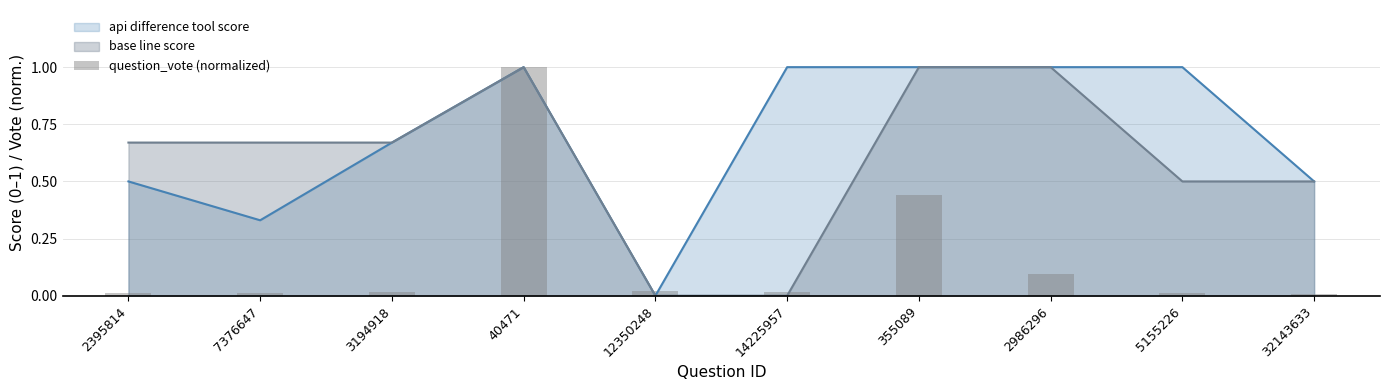

Reading right to left, what are all the values shown in this chart?

0.0	0.0	0.1	0.4	0.0	0.0	1.0	0.0	0.0	0.0